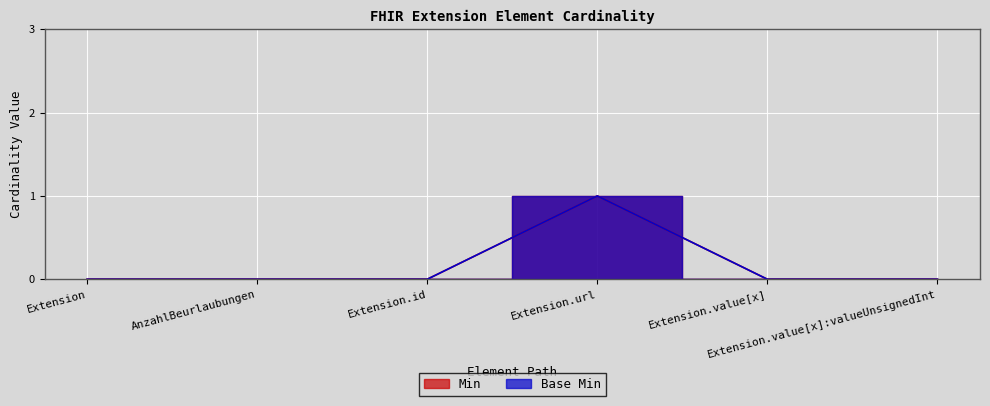

The value of Base Min at Extension.url is 1. True or false?

True